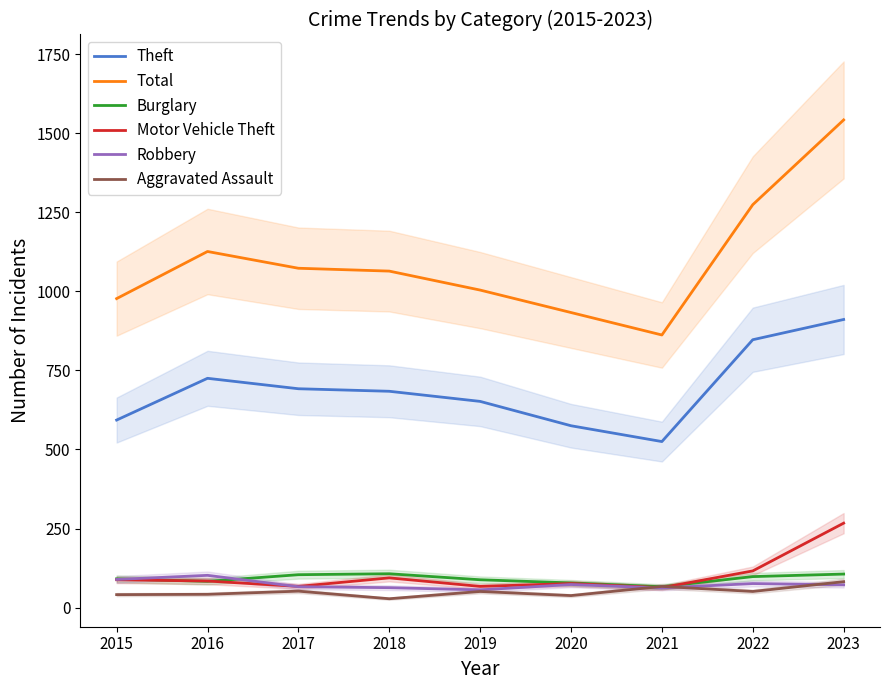

What is the difference between the Total values at 2020 and 2022?

341